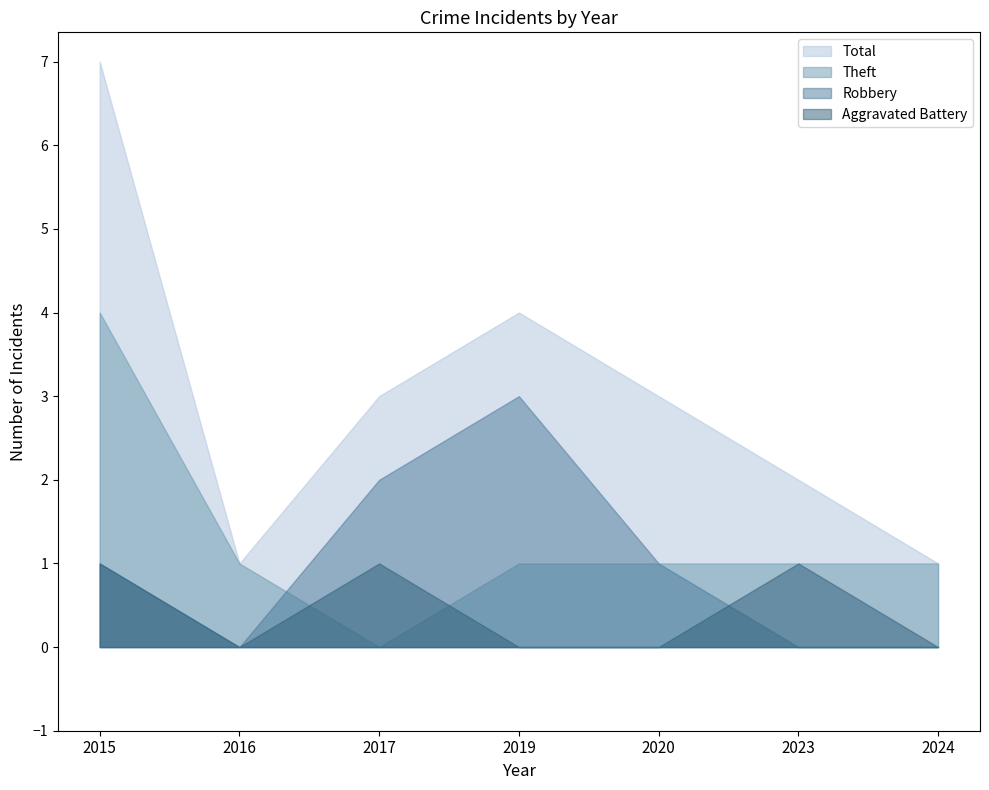

How many values in the Theft series exceed 1?

1